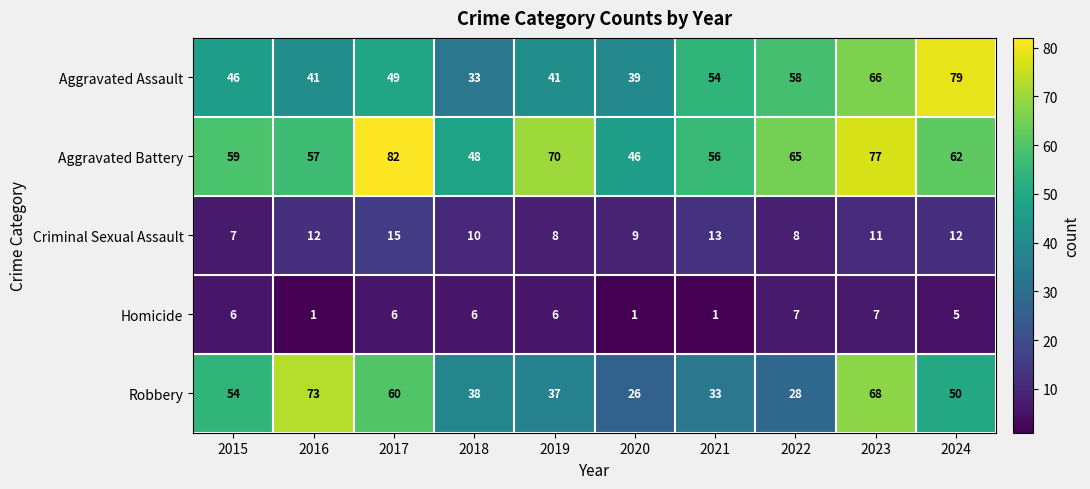

How many values in the Robbery series are below 50?

5